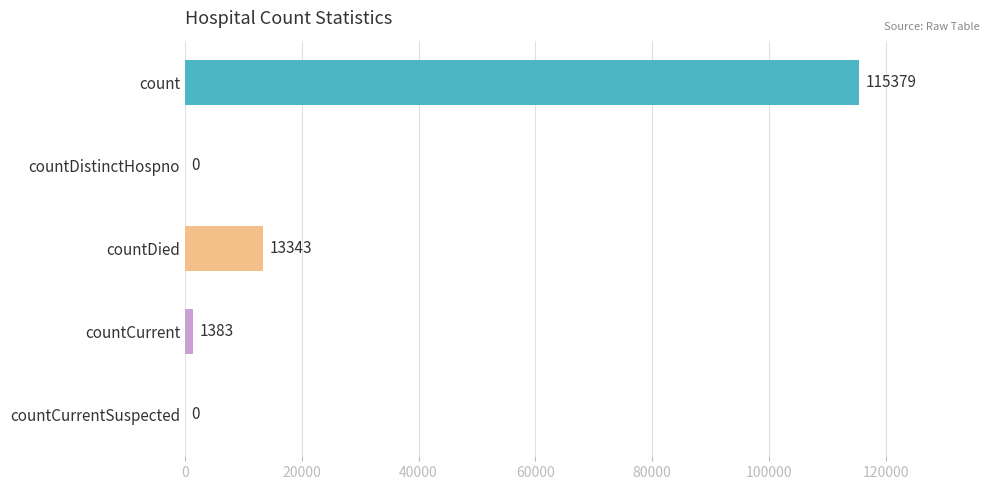

Reading top to bottom, transcribe all the data shown in this chart.

count=115379	countDistinctHospno=0	countDied=13343	countCurrent=1383	countCurrentSuspected=0